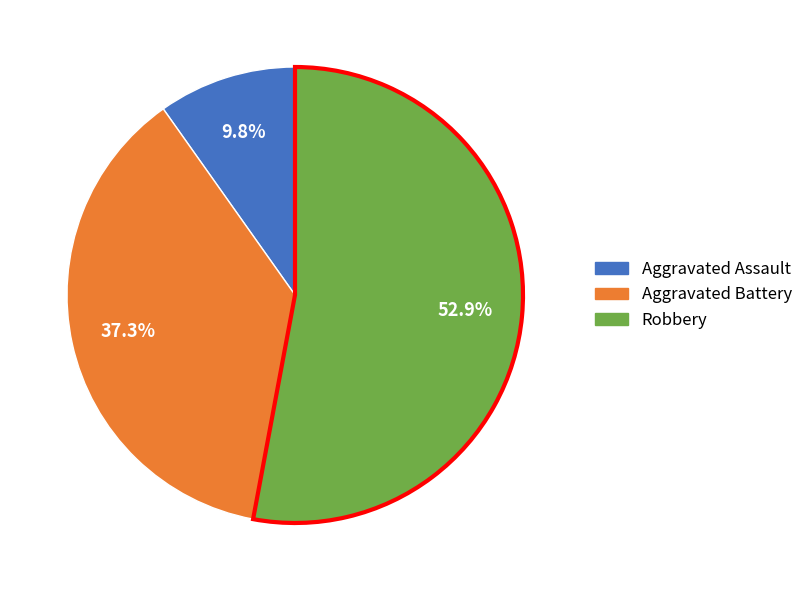

Rank the categories by value from highest to lowest.

Robbery, Aggravated Battery, Aggravated Assault